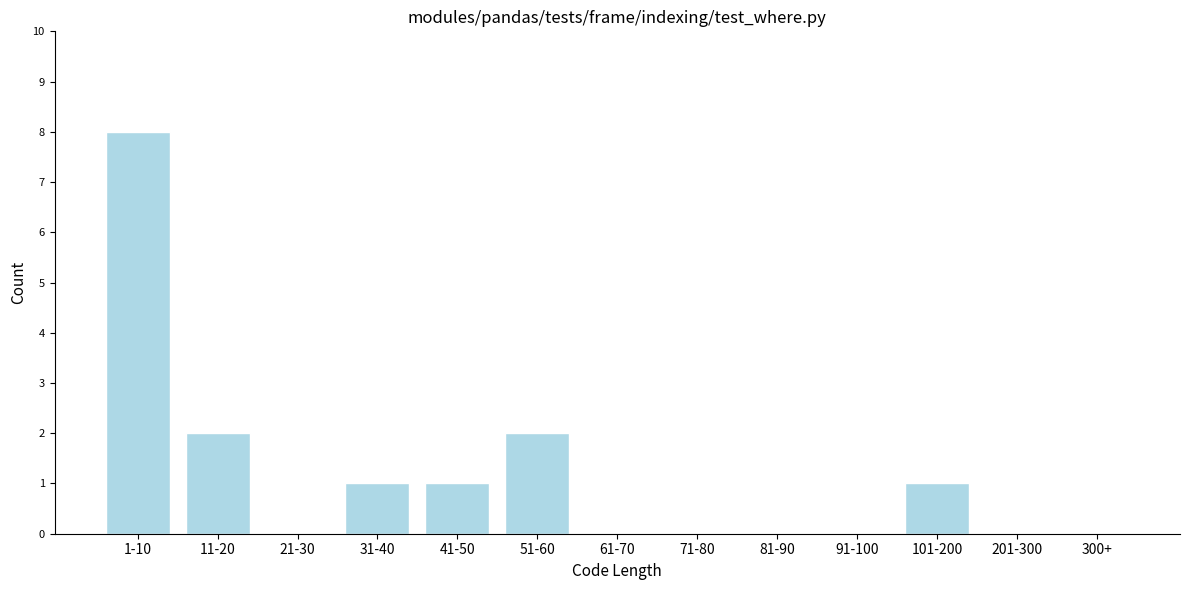

Reading left to right, what are all the values shown in this chart?

1-10=8	11-20=2	21-30=0	31-40=1	41-50=1	51-60=2	61-70=0	71-80=0	81-90=0	91-100=0	101-200=1	201-300=0	300+=0